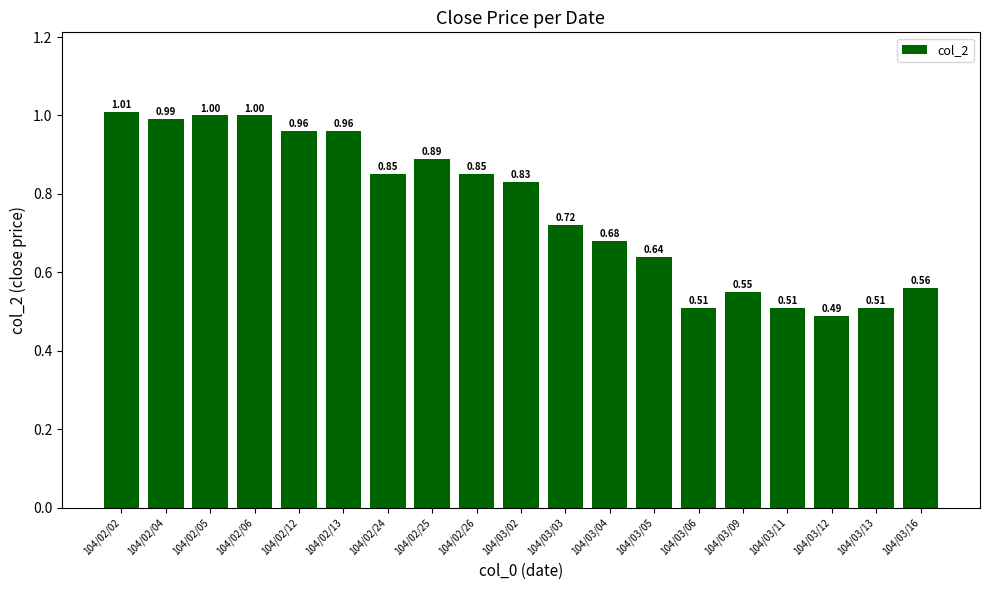

Between 104/03/16 and 104/02/13, which is larger?

104/02/13